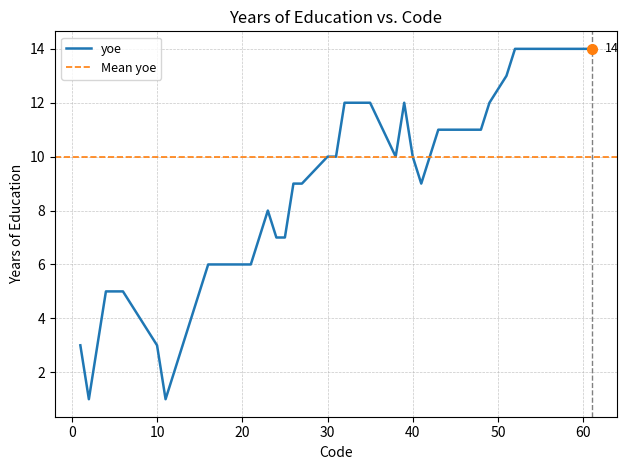

What is the change in value from 2 to 13?

+2